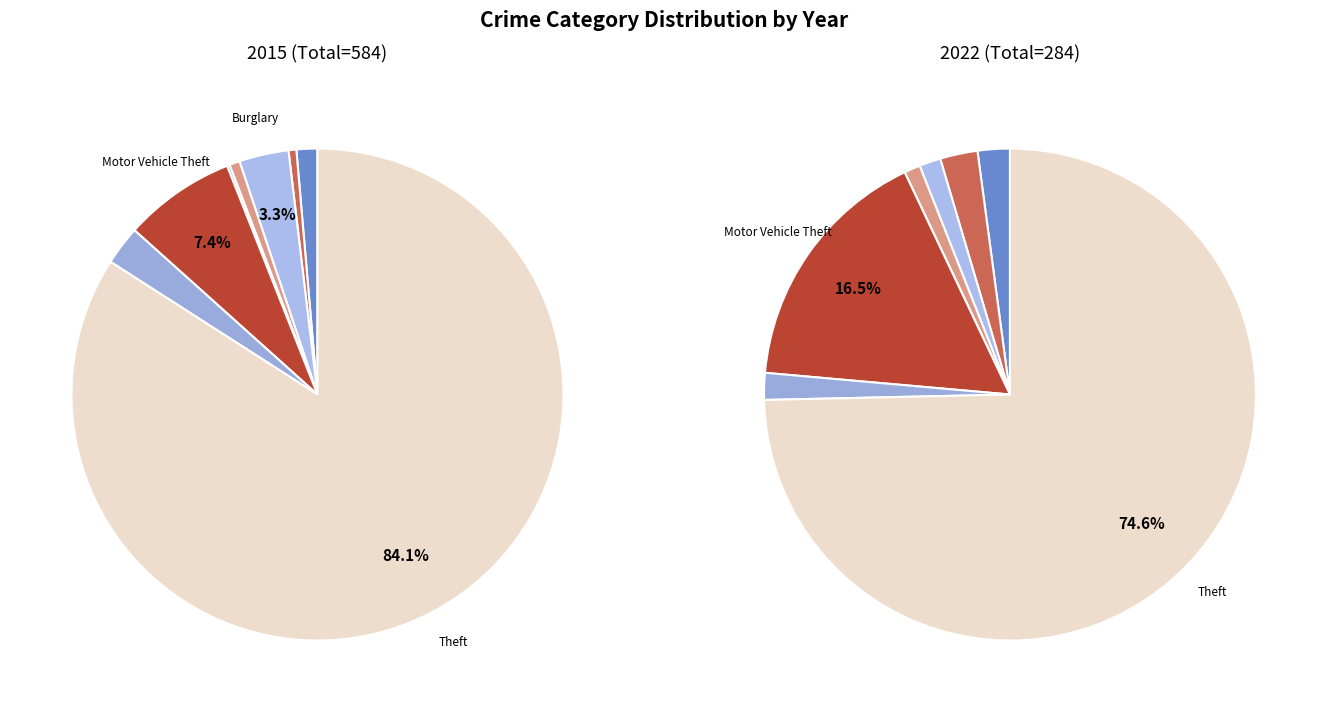

What portion of the pie excludes Theft?

15.9%